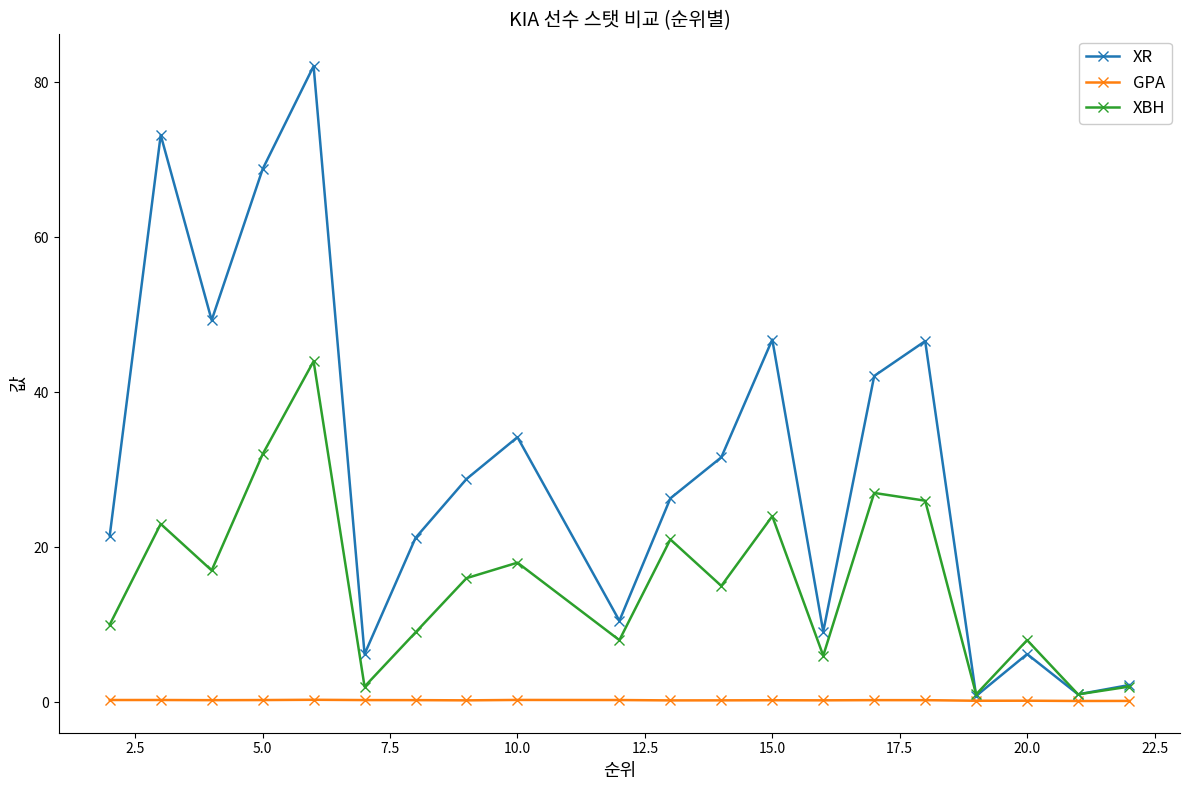

What is the difference between the second highest and second lowest values in the XR series?

72.2